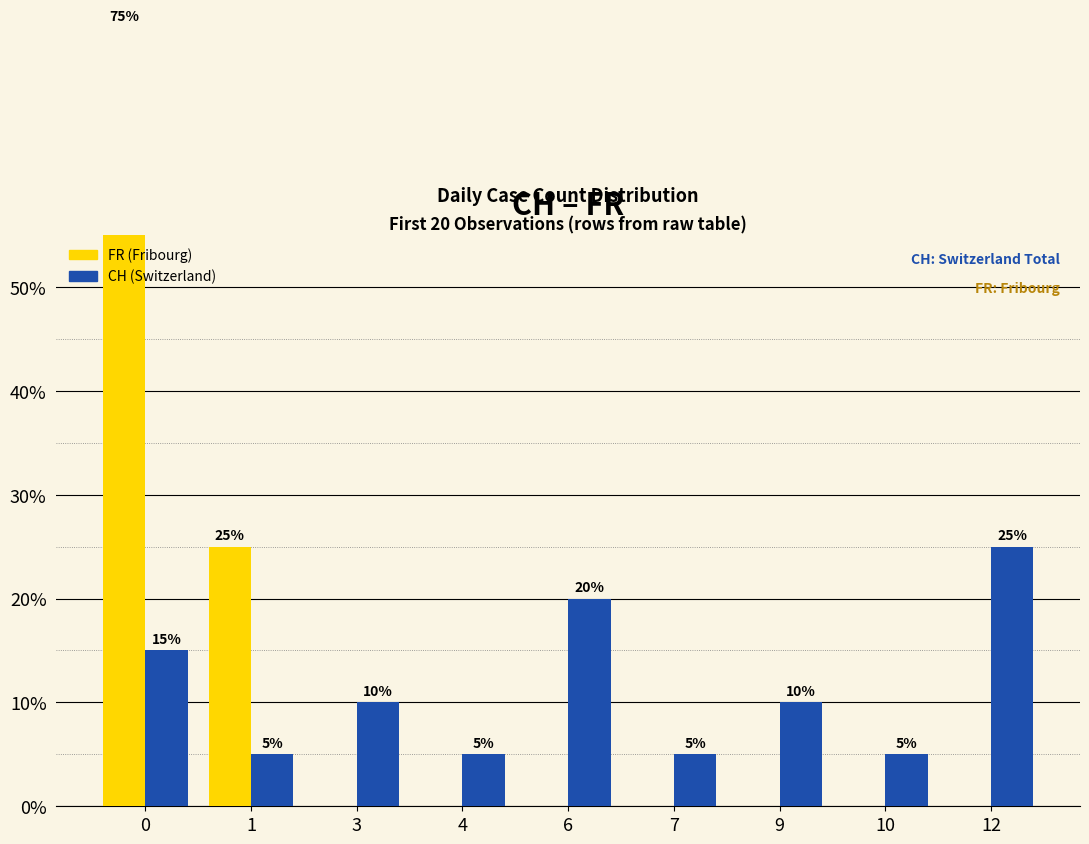

Reading left to right, list all the values displayed in this chart.

FR: 0=75	1=25	3=0	4=0	6=0	7=0	9=0	10=0	12=0
CH: 0=15	1=5	3=10	4=5	6=20	7=5	9=10	10=5	12=25